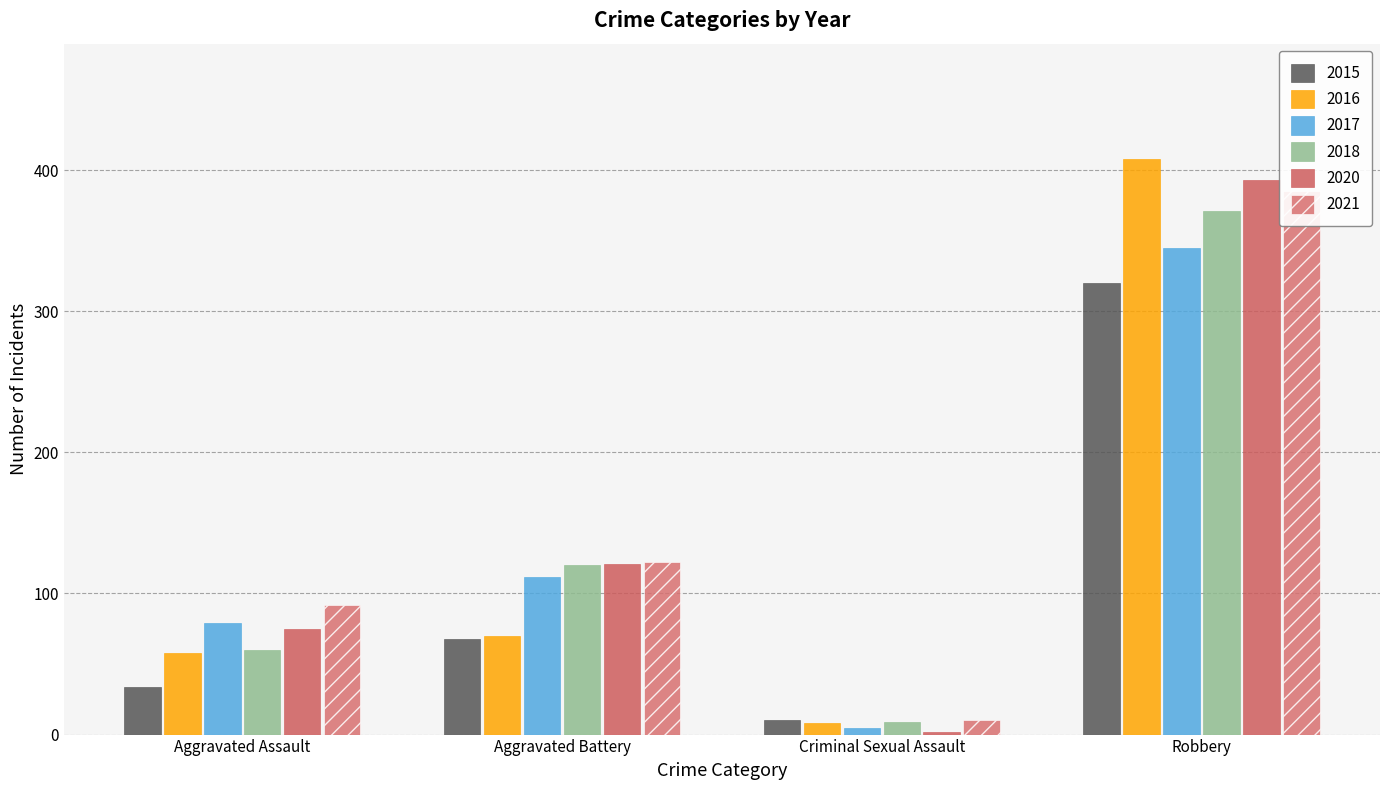

How many values in the 2017 series exceed 112?

1